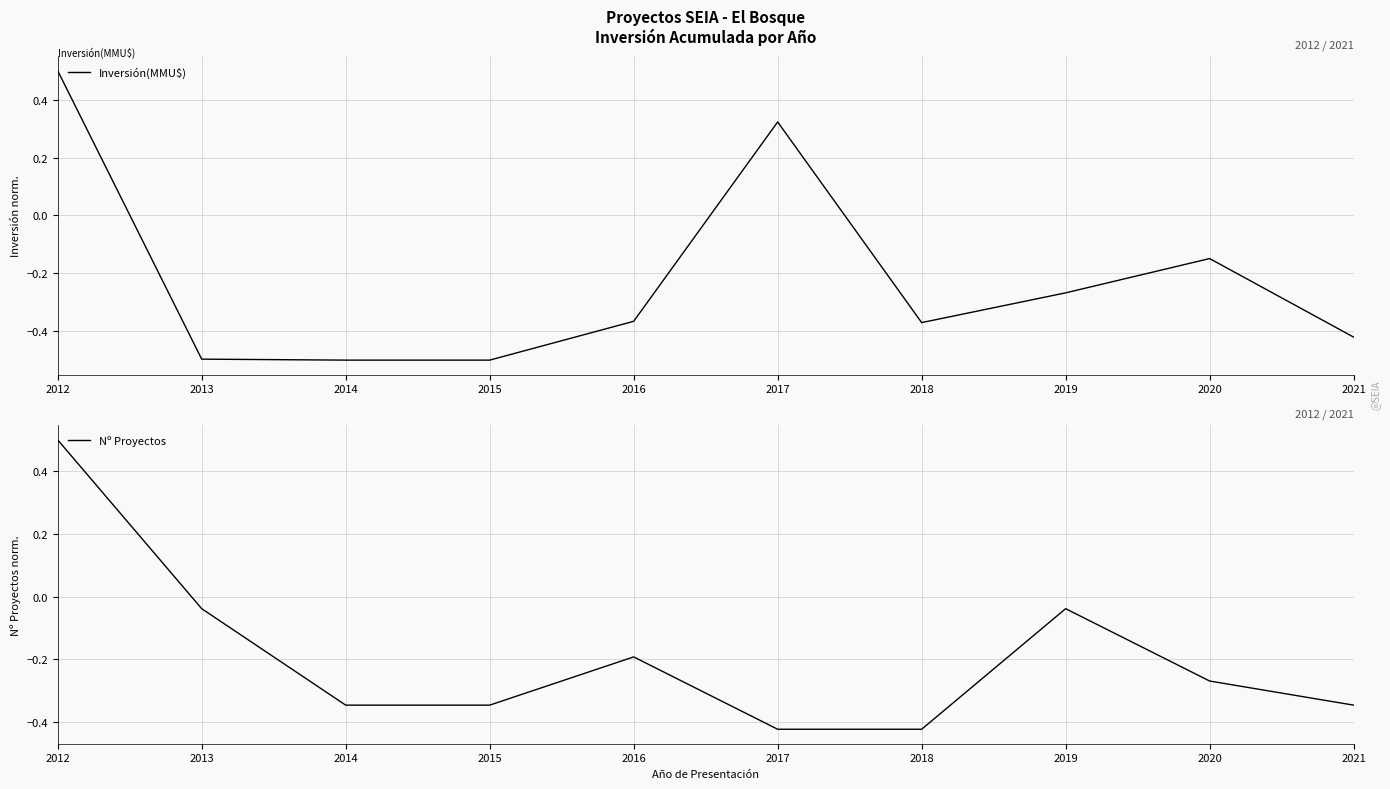

True or false: Inversión(MMU$) has a value of -0.2 at 2021.

False